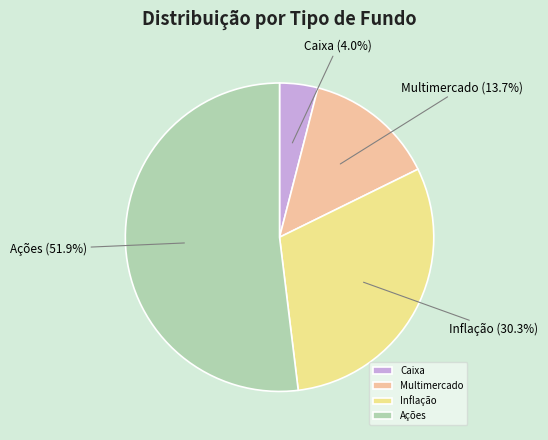

Is it true that Multimercado is 2% of the pie?

False